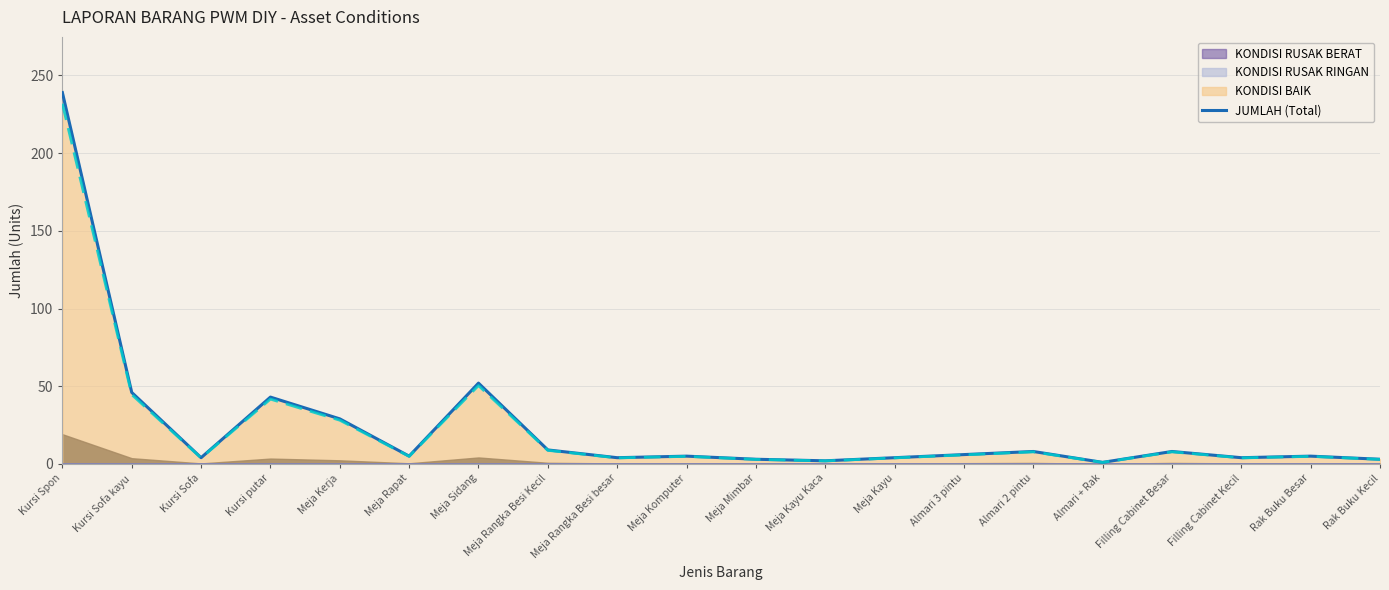

Rank the categories by value from highest to lowest.

Kursi Spon, Meja Sidang, Kursi Sofa kayu, Kursi putar, Meja Kerja, Meja Rangka Besi Kecil, Almari 2 pintu, Filling Cabinet Besar, Almari 3 pintu, Meja Rapat, Meja Komputer, Rak Buku Besar, Kursi Sofa, Meja Rangka Besi besar, Meja Kayu, Filling Cabinet Kecil, Meja Mimbar, Rak Buku Kecil, Meja Kayu Kaca, Almari + Rak